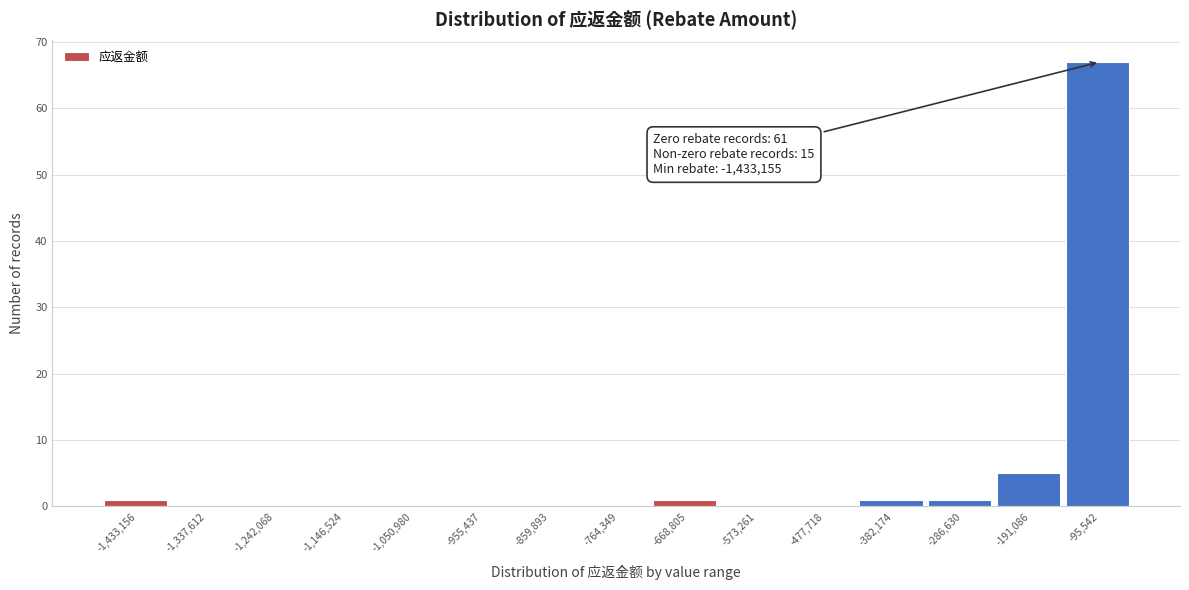

Reading left to right, extract all data points from this chart.

-1,433,156=1	-1,337,612=0	-1,242,068=0	-1,146,524=0	-1,050,980=0	-955,437=0	-859,893=0	-764,349=0	-668,805=1	-573,261=0	-477,718=0	-382,174=1	-286,630=1	-191,086=5	-95,542=67